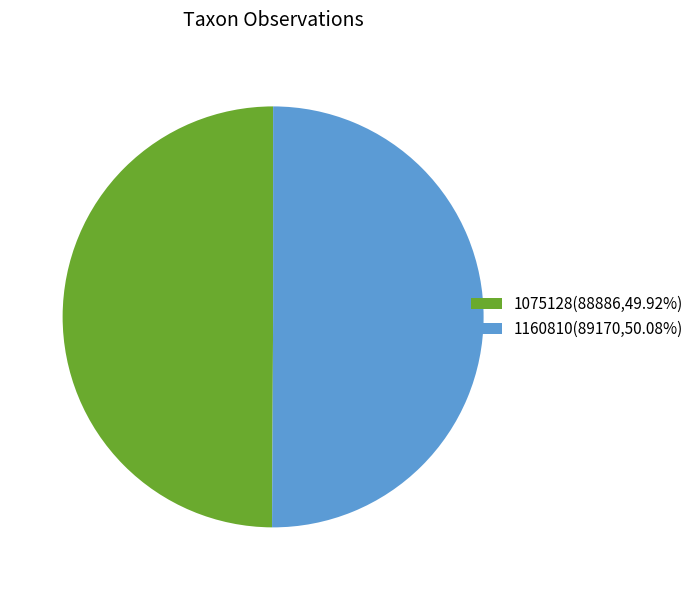

Approximately how many times larger is the value at 1160810(89170,50.08%) compared to 1075128(88886,49.92%)?

1.0